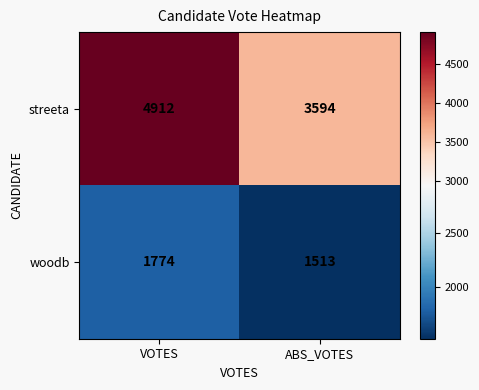

Where is woodb nearest to the value 1643?

ABS_VOTES